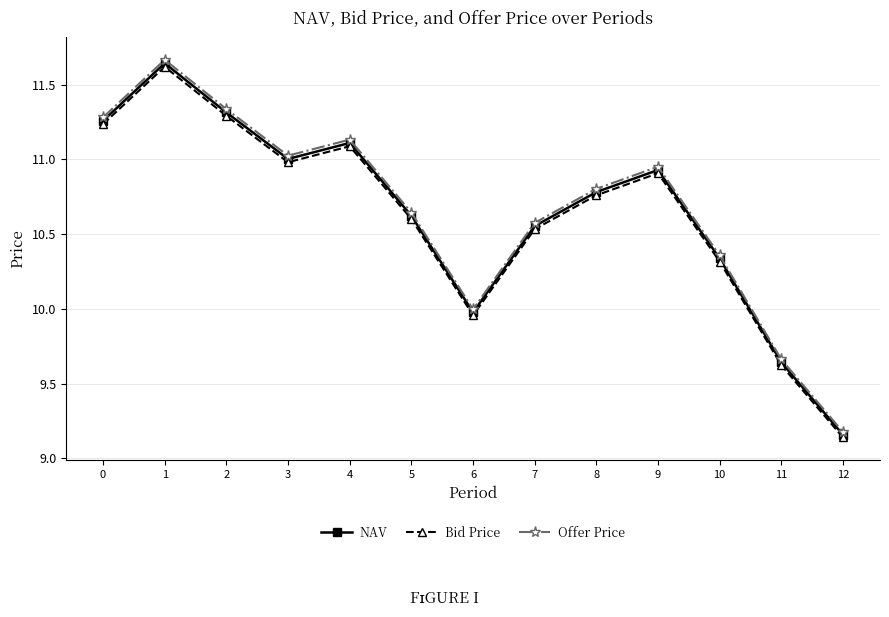

Which category has the lowest value across all series?

12